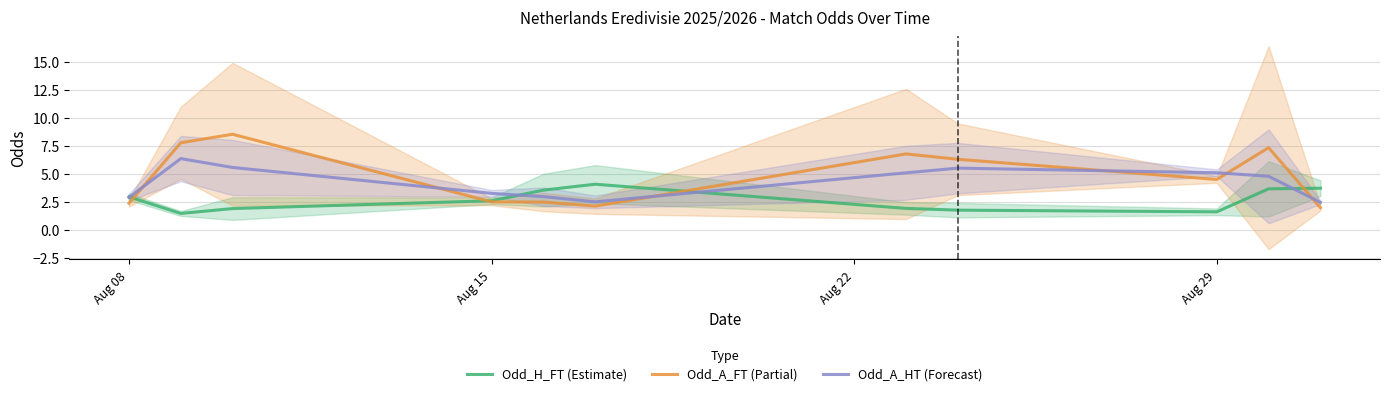

How many times do Odd_A_FT (Partial) and Odd_A_HT (Forecast) cross each other?

6